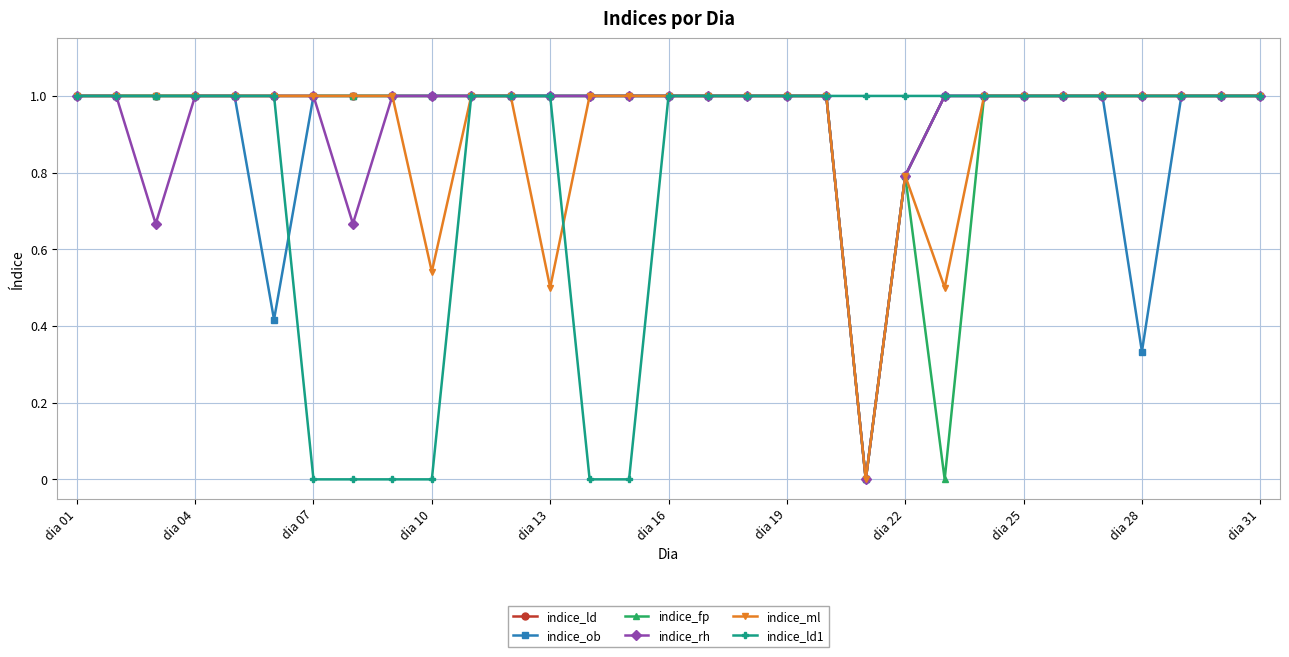

What are all the series names shown in the legend?

indice_ld, indice_ob, indice_fp, indice_rh, indice_ml, indice_ld1